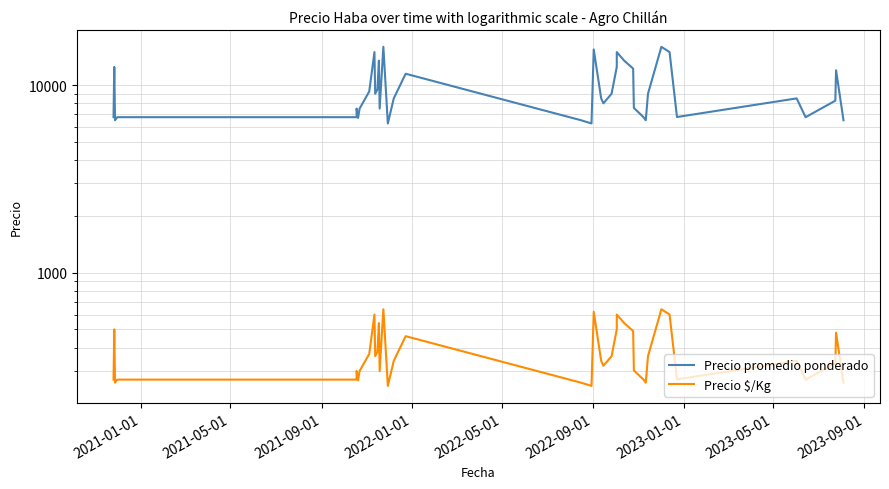

List the series in order of their peak value, lowest first.

Precio $/Kg, Precio promedio ponderado